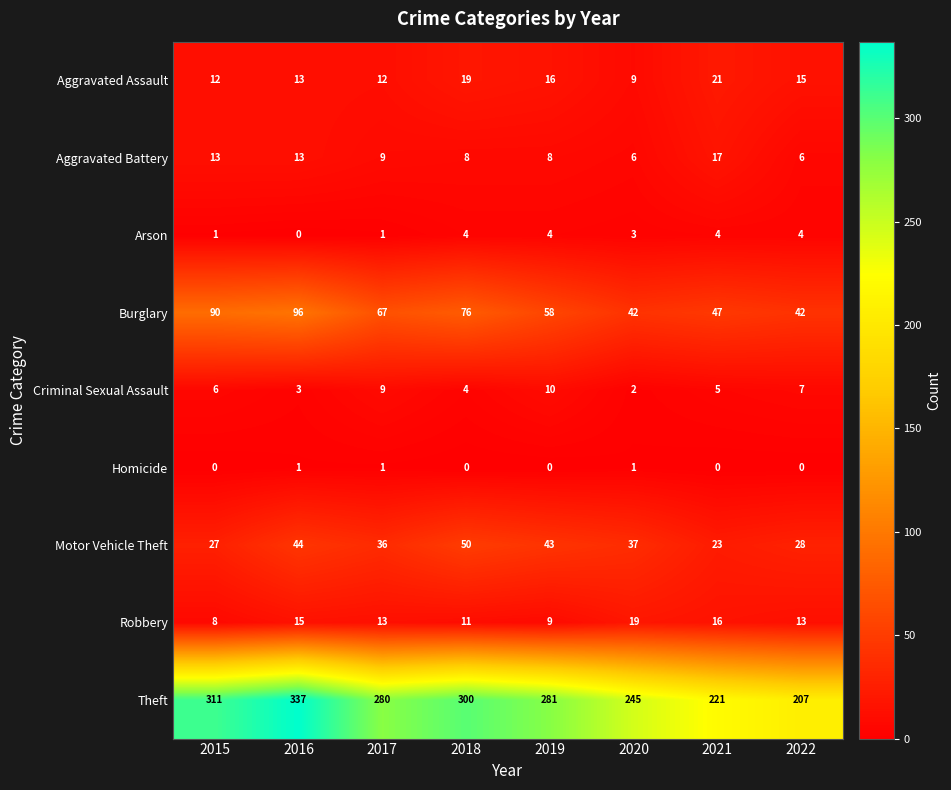

True or false: Arson has a value of 4 at 2021.

True